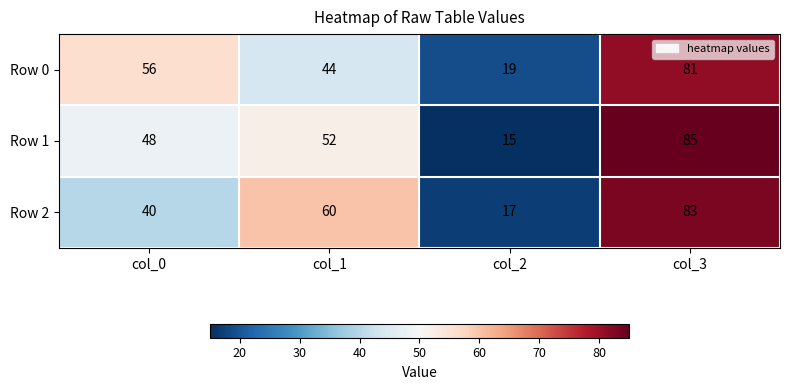

Rank the series by their maximum value, from lowest to highest.

Row 0, Row 2, Row 1